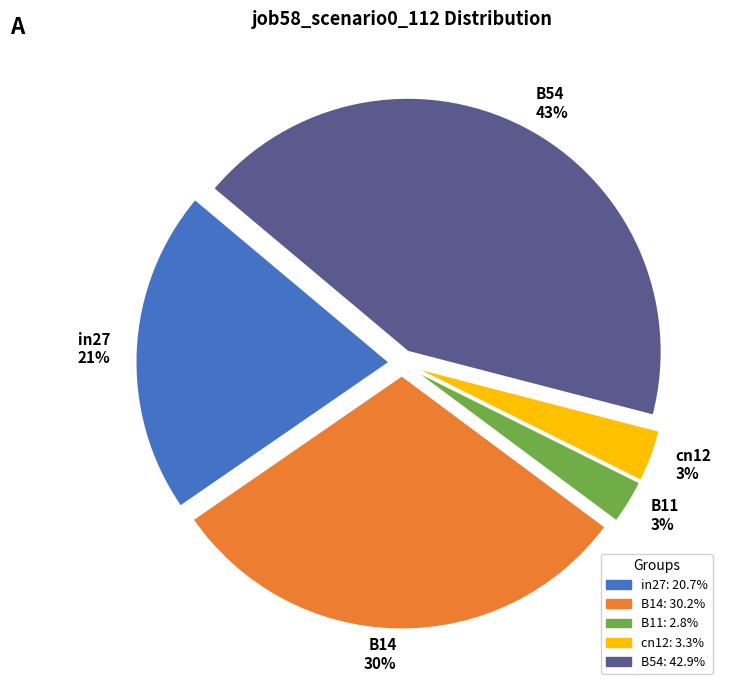

What percentage is the B54 slice, to the nearest percent?

43%